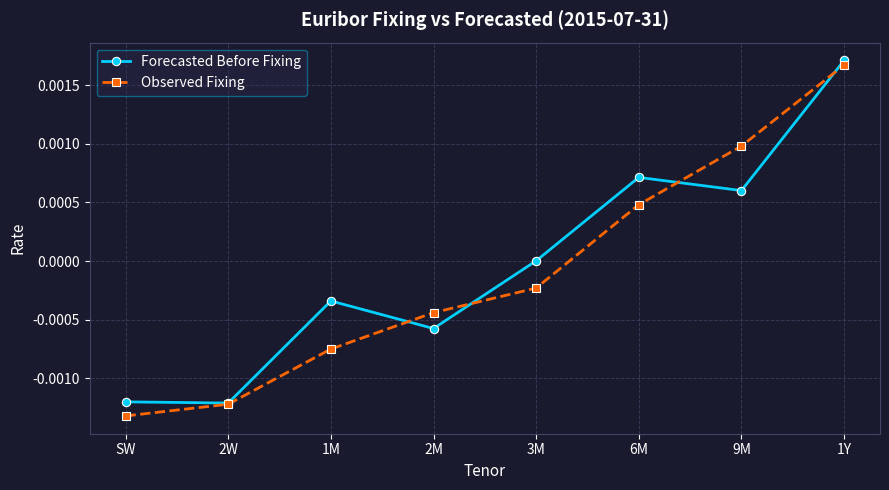

How many data points in Observed Fixing are less than 0?

5